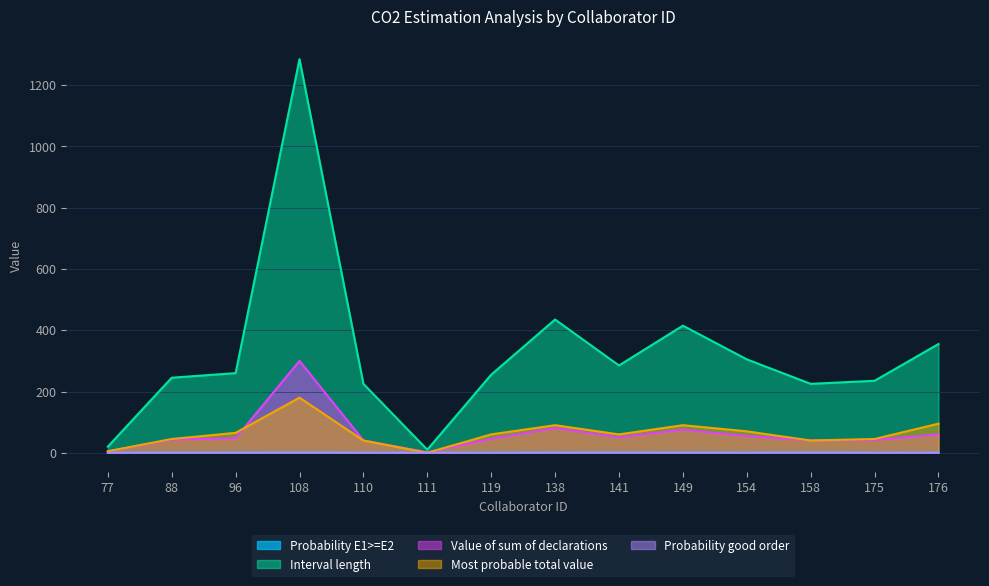

Is it true that Probability good order equals 0.1 at 176?

True